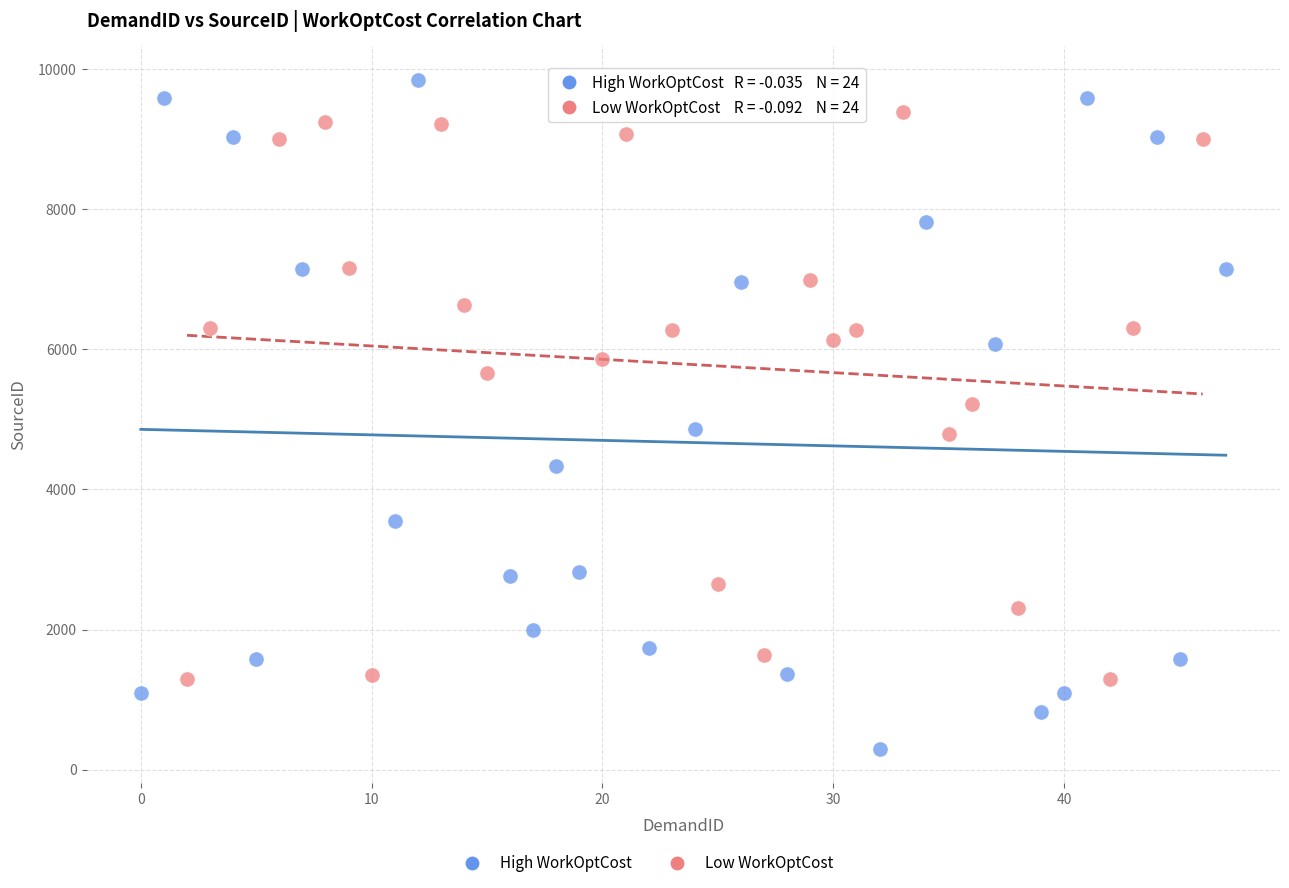

Which series reaches the maximum Y coordinate?

High WorkOptCost